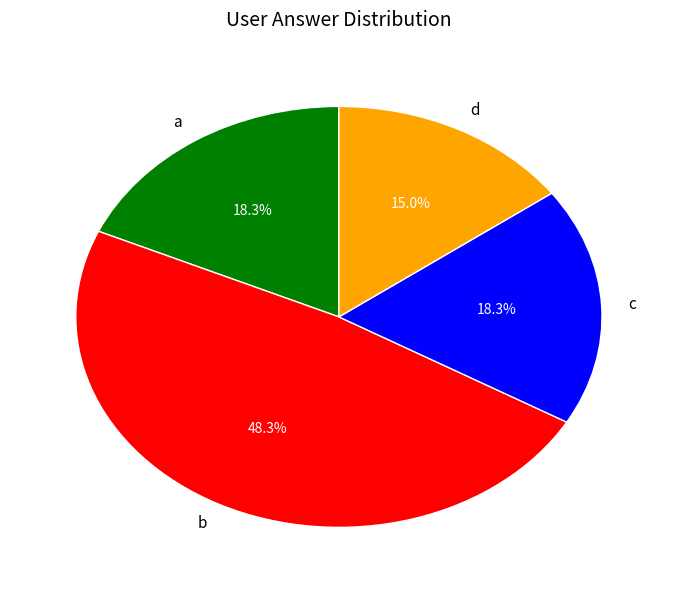

To the nearest percent, what portion does c represent?

18%